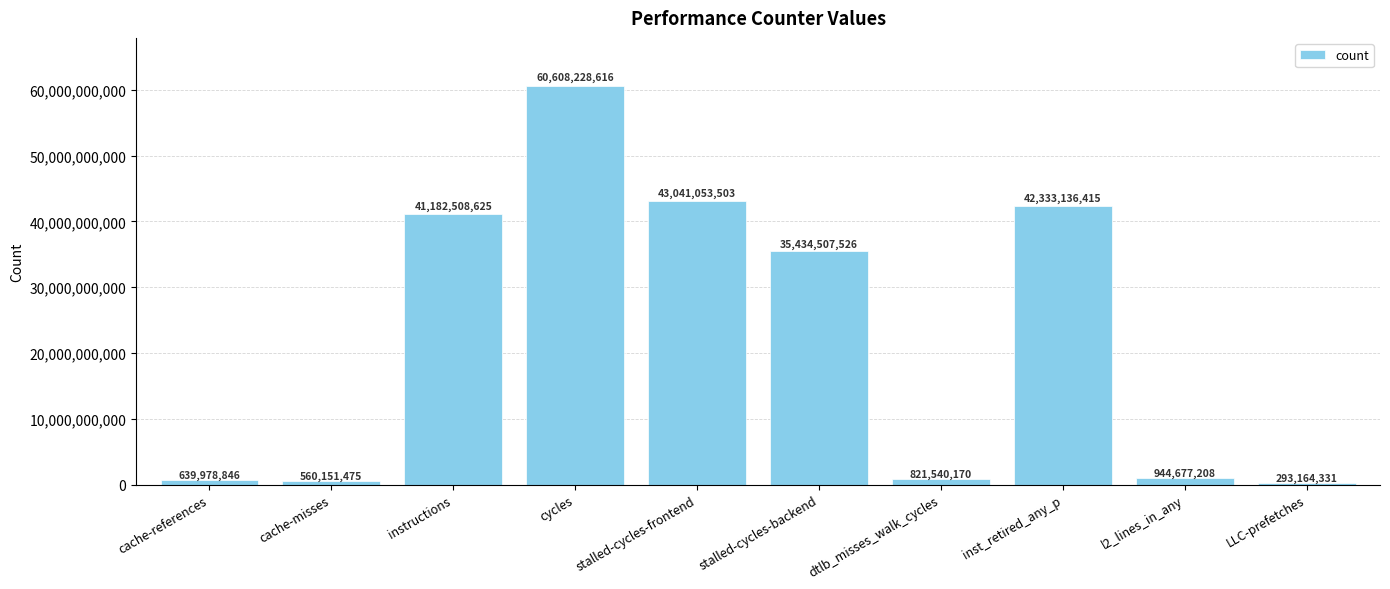

Count the number of data series in this chart.

1